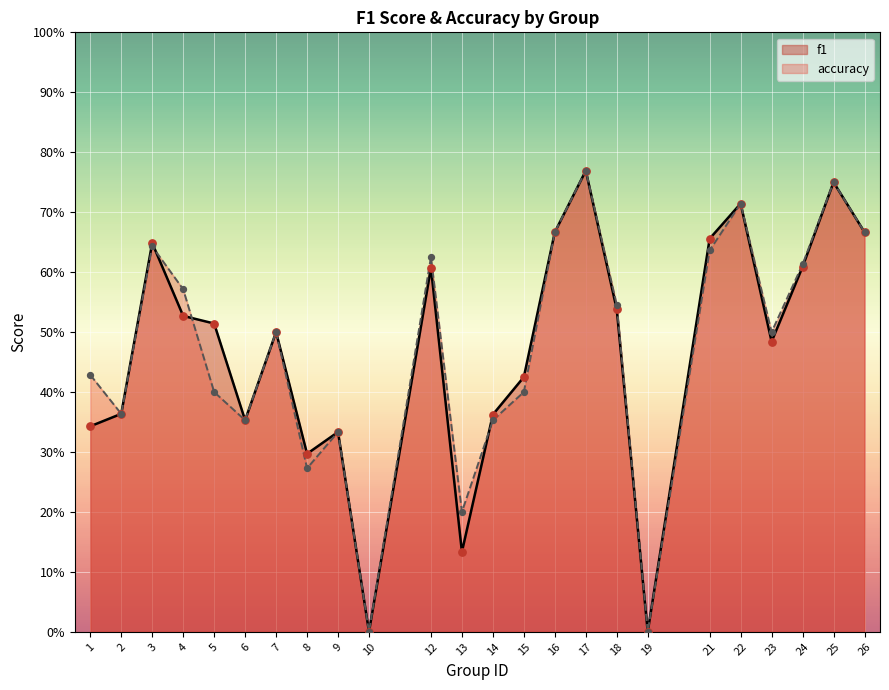

What is the total value across all series at 9?

0.7